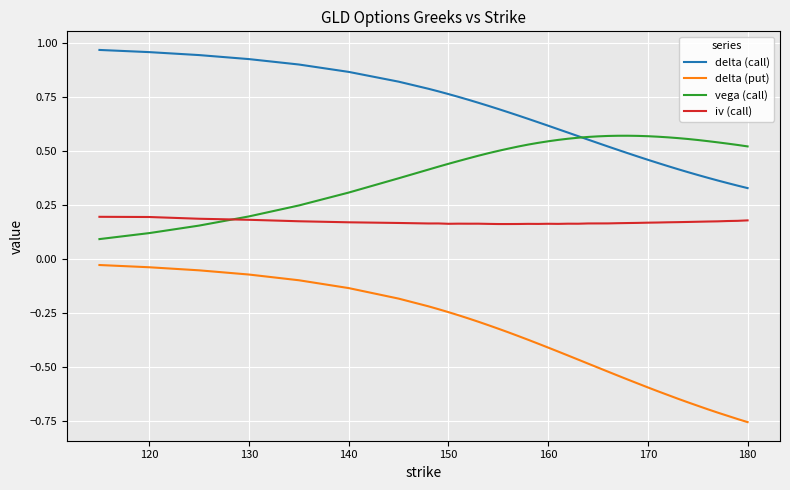

Which series has the largest range (max minus min)?

delta (put)